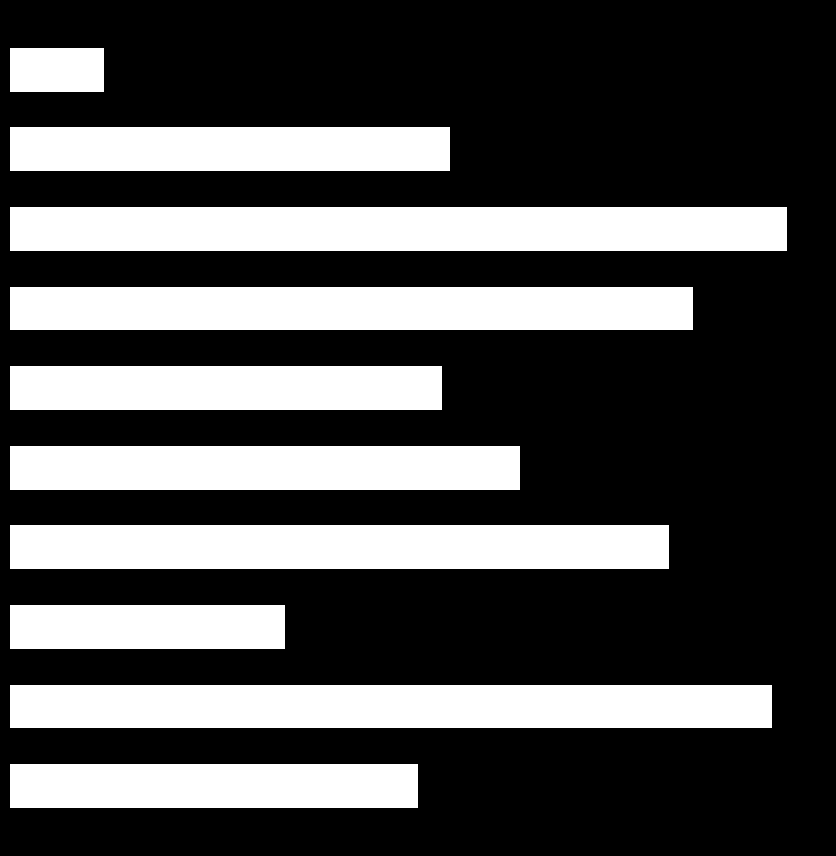

At which label does the data first exceed 65?

2